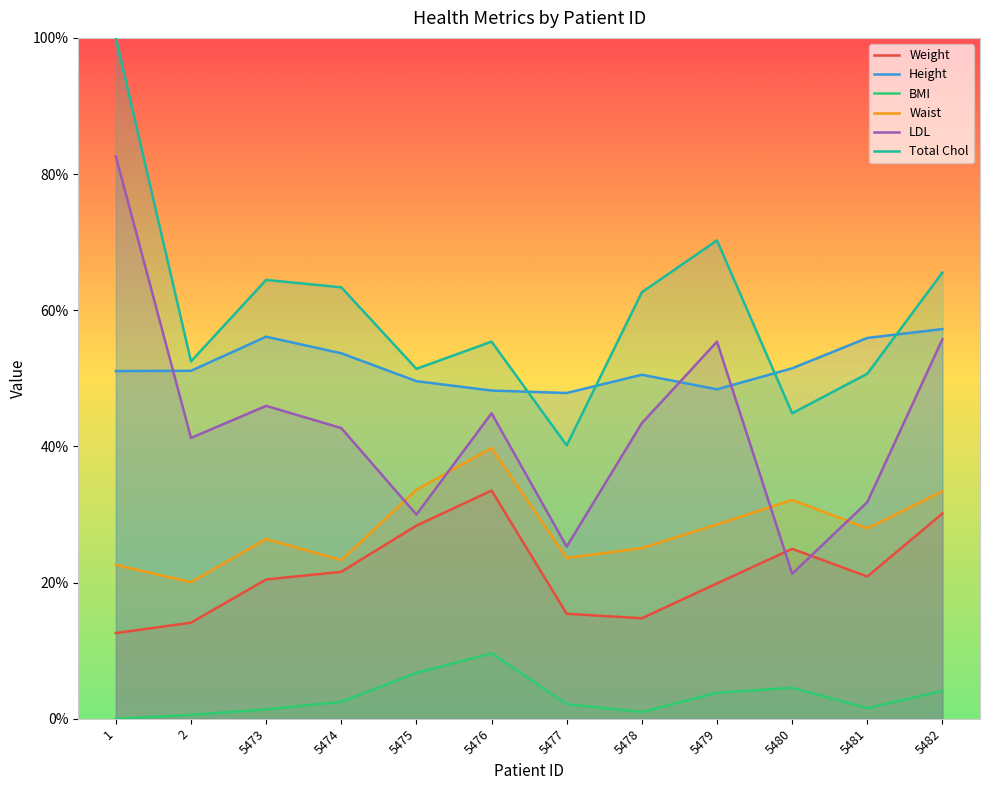

What is the sum of all Total Chol values?

721.2